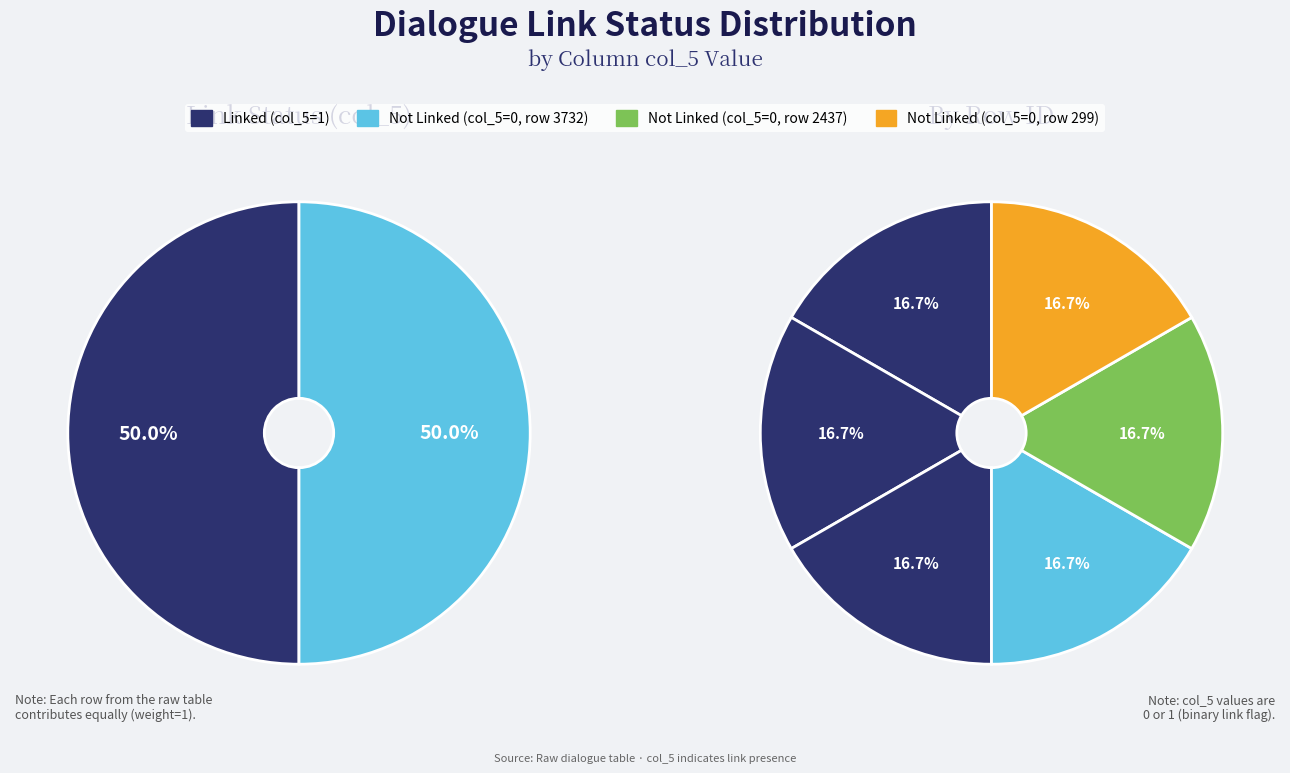

How many segments does this pie chart have?

6